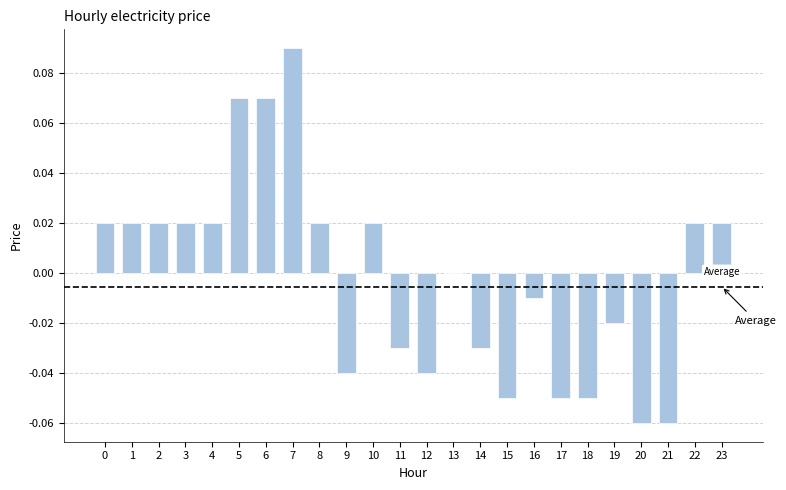

How many distinct data groups are displayed?

1